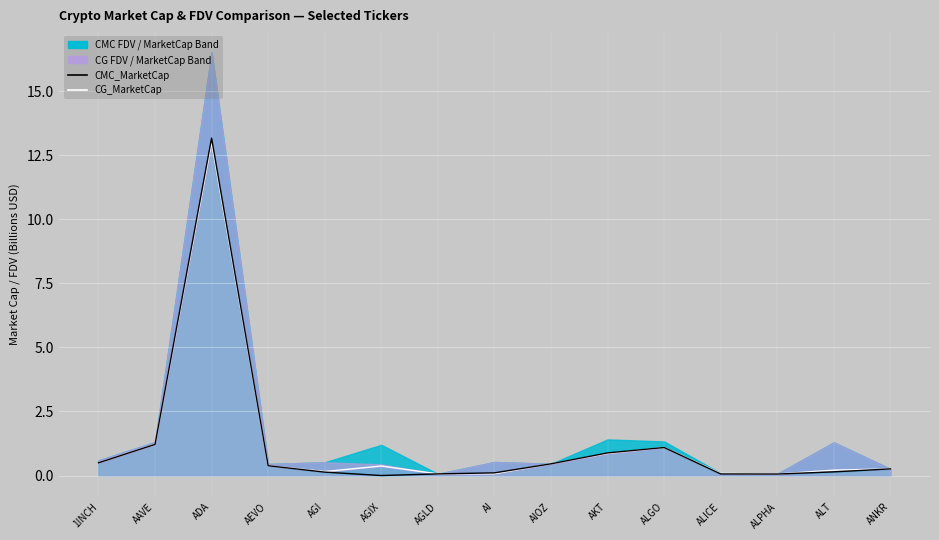

What is the value of the CG_MarketCap point at the 6th from the left?

0.4